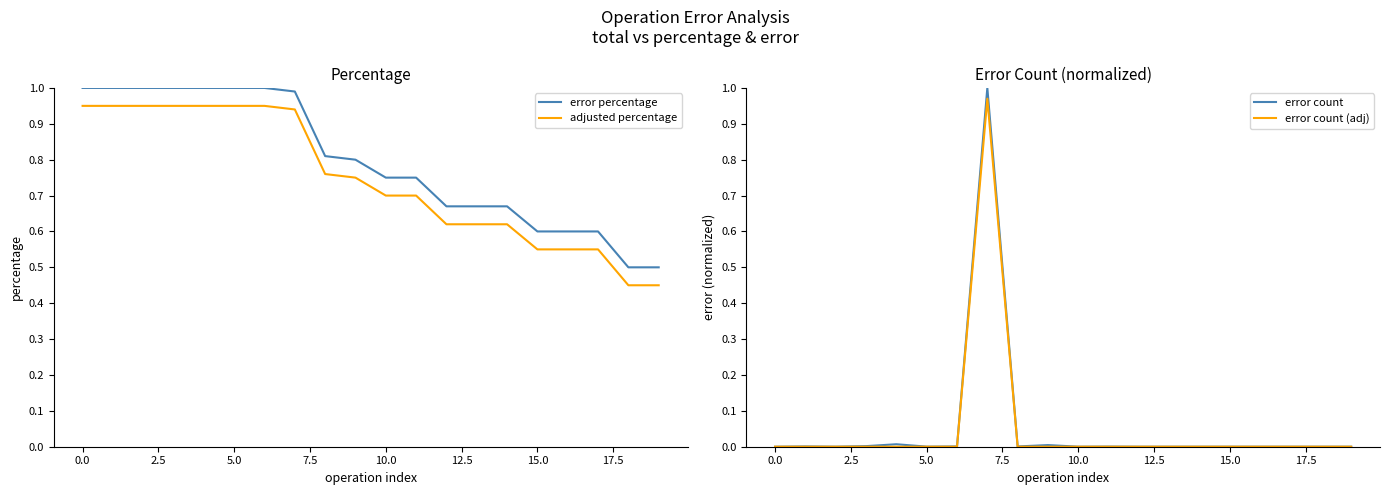

Reading left to right, transcribe all the data shown in this chart.

error percentage: 1.0	1.0	1.0	1.0	1.0	1.0	1.0	1.0	0.8	0.8	0.8	0.8	0.7	0.7	0.7	0.6	0.6	0.6	0.5	0.5
adjusted percentage: 0.9	0.9	0.9	0.9	0.9	0.9	0.9	0.9	0.8	0.8	0.7	0.7	0.6	0.6	0.6	0.6	0.6	0.6	0.5	0.5
error count: 0.0	0.0	0.0	0.0	0.0	0.0	0.0	1.0	0.0	0.0	0.0	0.0	0.0	0.0	0.0	0.0	0.0	0.0	0.0	0.0
error count (adj): 0.0	0.0	0.0	0.0	0.0	0.0	0.0	1.0	0.0	0.0	0.0	0.0	0.0	0.0	0.0	0.0	0.0	0.0	0.0	0.0